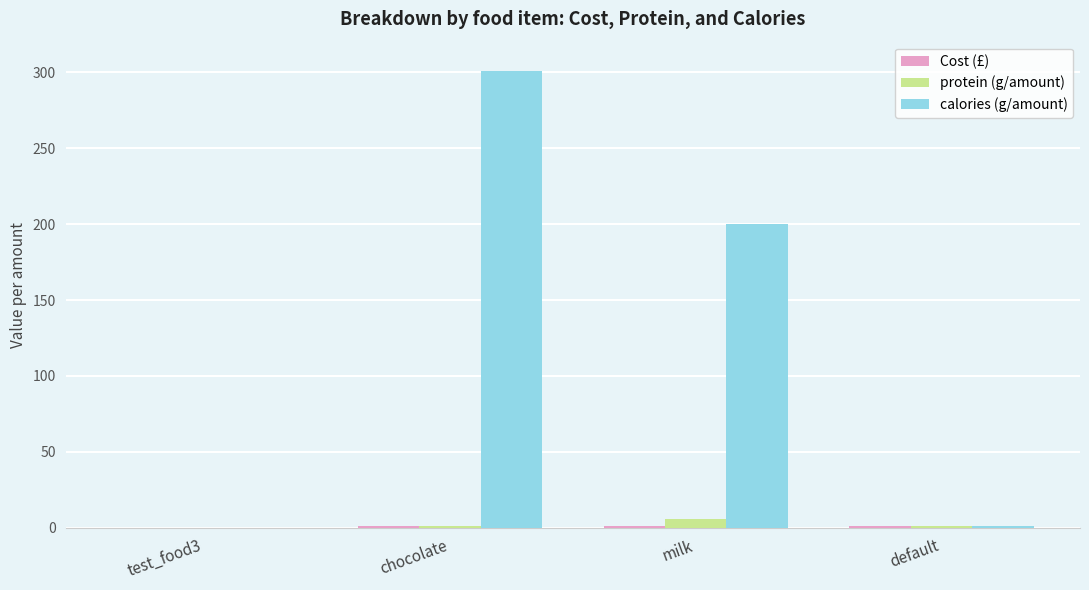

Which series has the widest spread of values?

calories (g/amount)